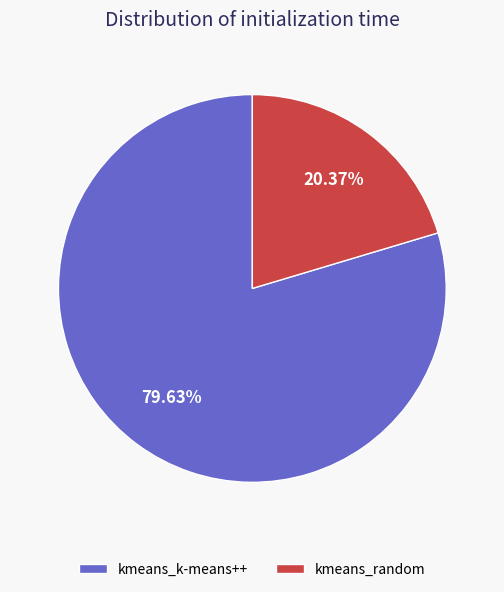

Is kmeans_random the majority of the pie?

No